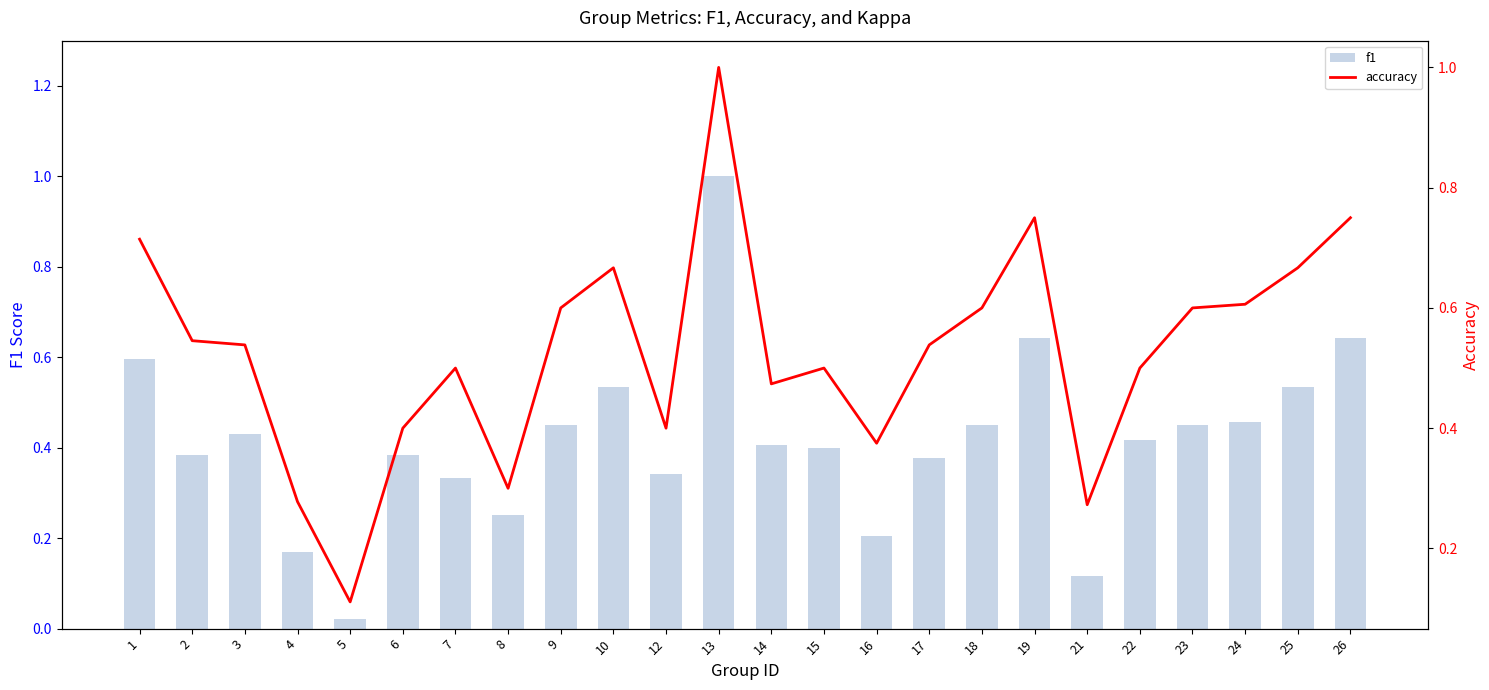

What are all the series names shown in the legend?

f1, accuracy